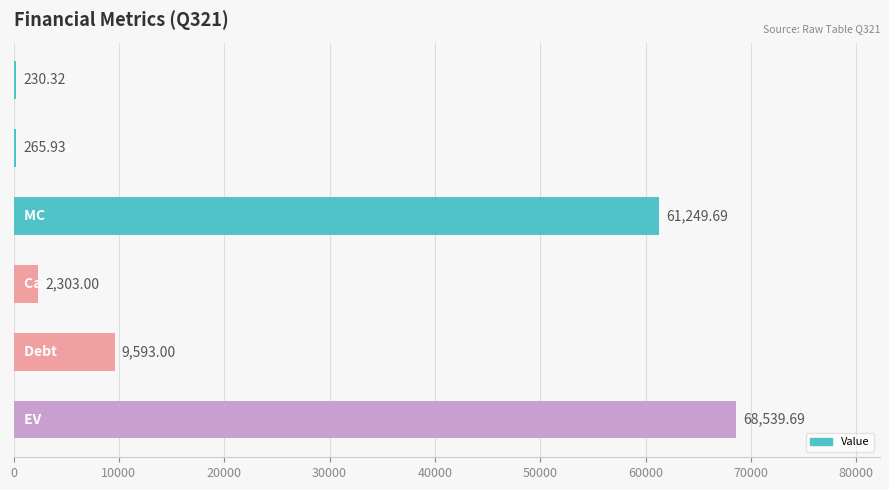

What is the sum of all values?

142181.6